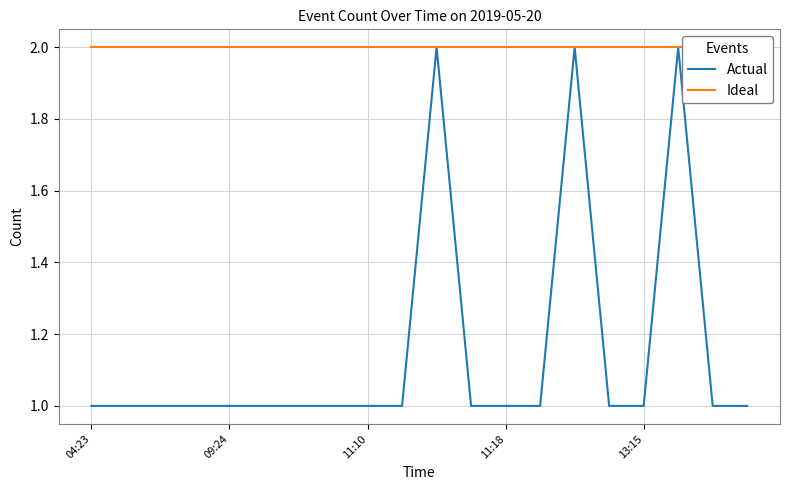

What is the difference between the highest and lowest values at 11:18?

1